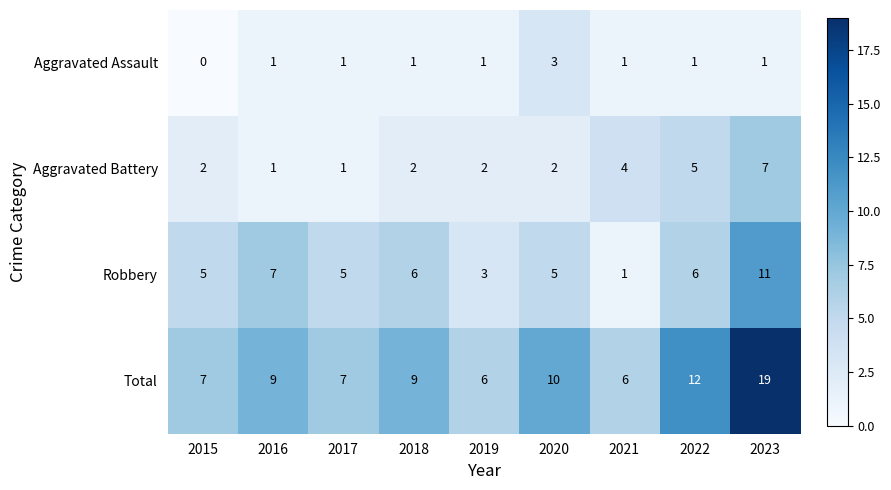

At which category does the chart reach its minimum across all series?

2015